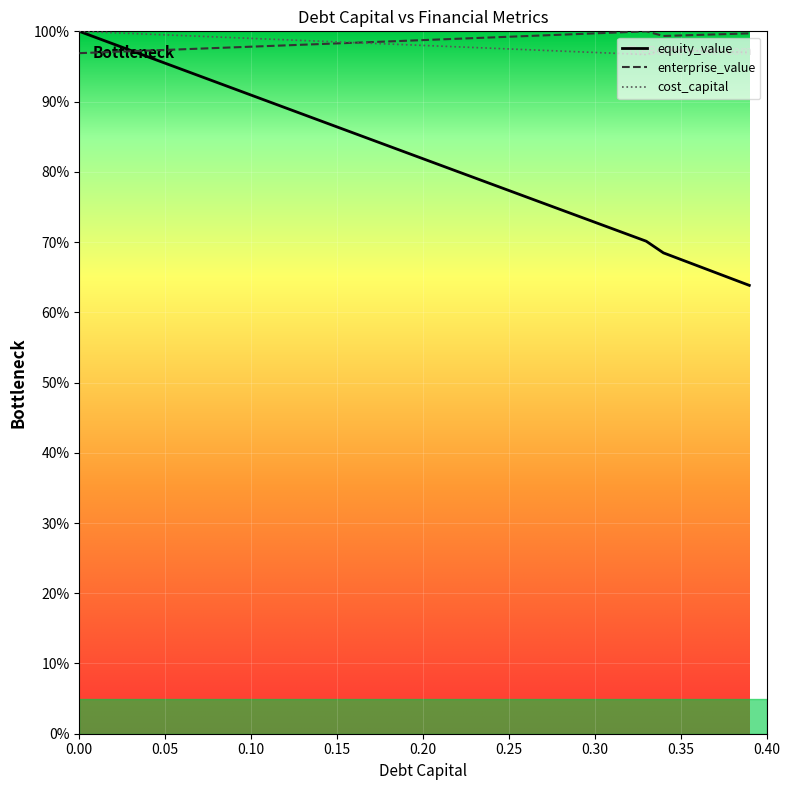

What is the greatest value displayed?

100.0